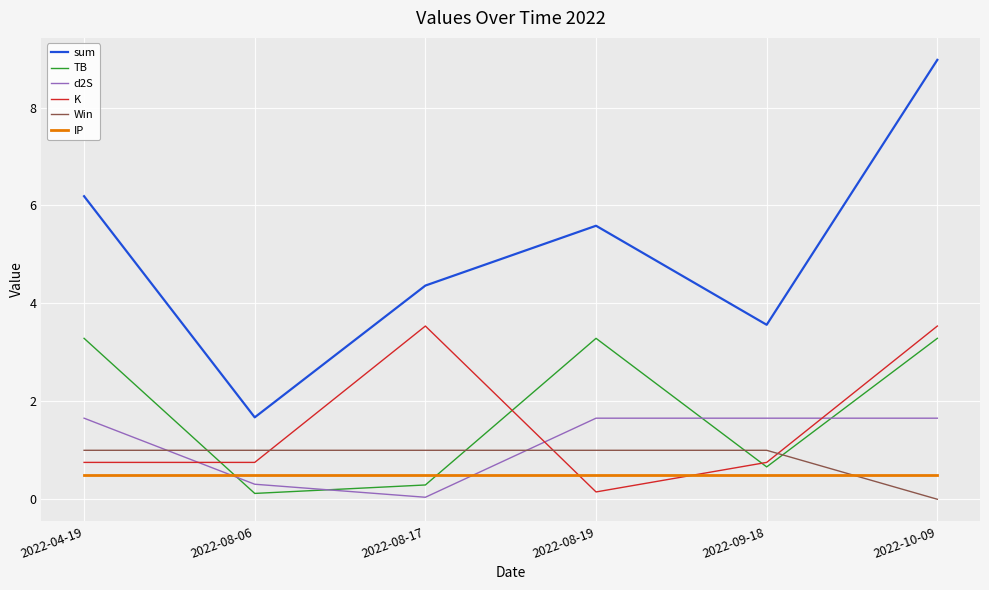

How many series are shown in this chart?

6